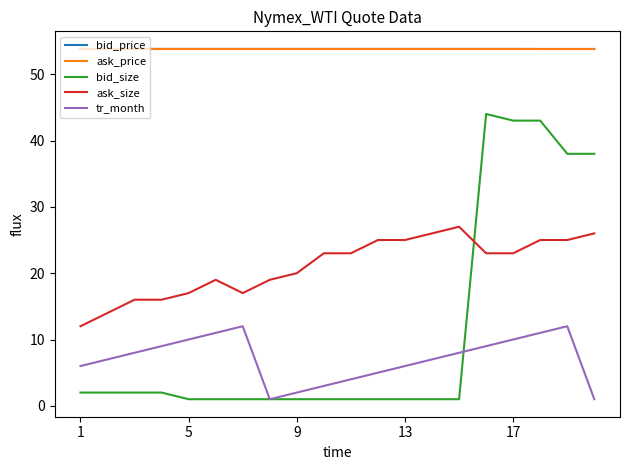

Which series has the largest range (max minus min)?

bid_size